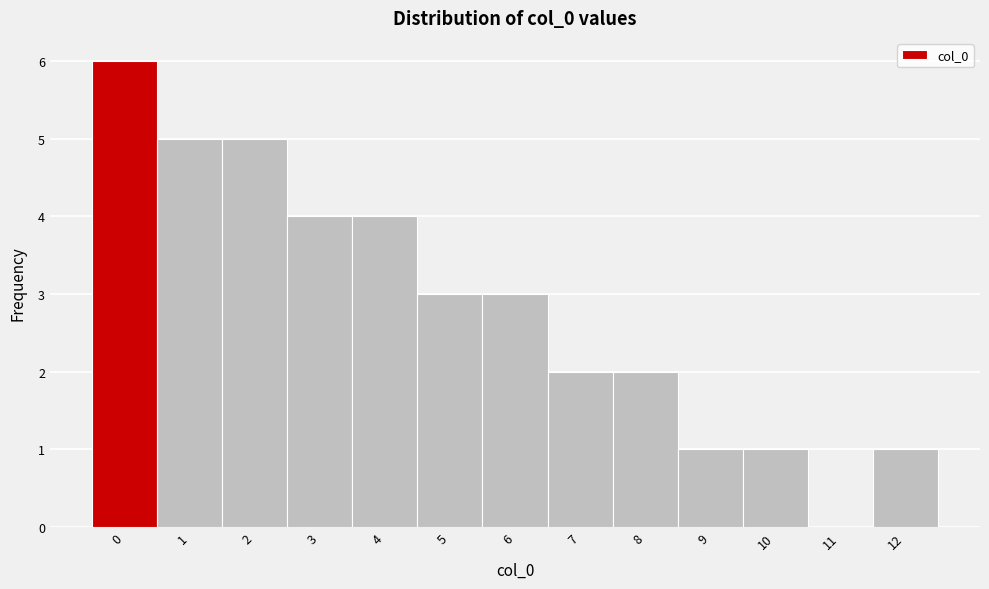

Over which range of the x-axis is the bar tallest?

-0.5 to 0.5